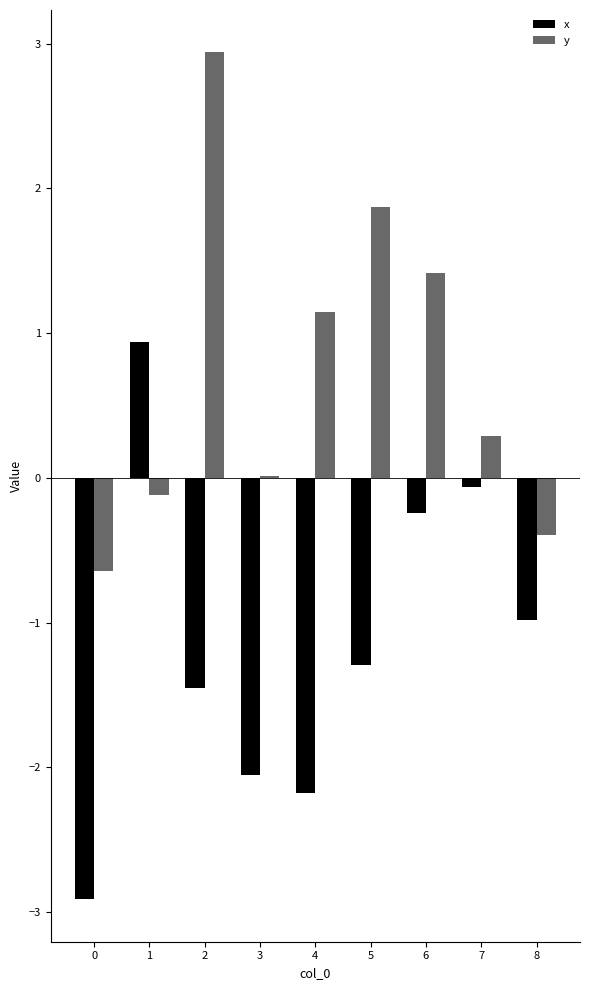

Where is y nearest to the value 1?

4